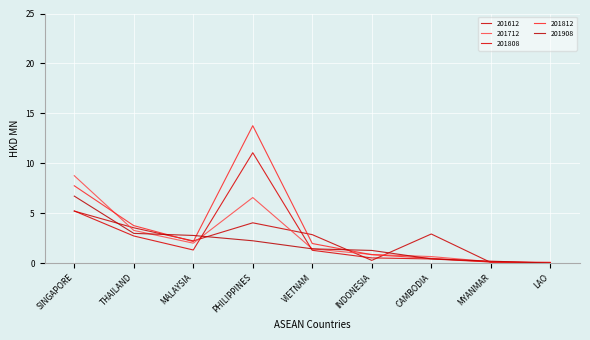

Count the number of categories in the chart.

9